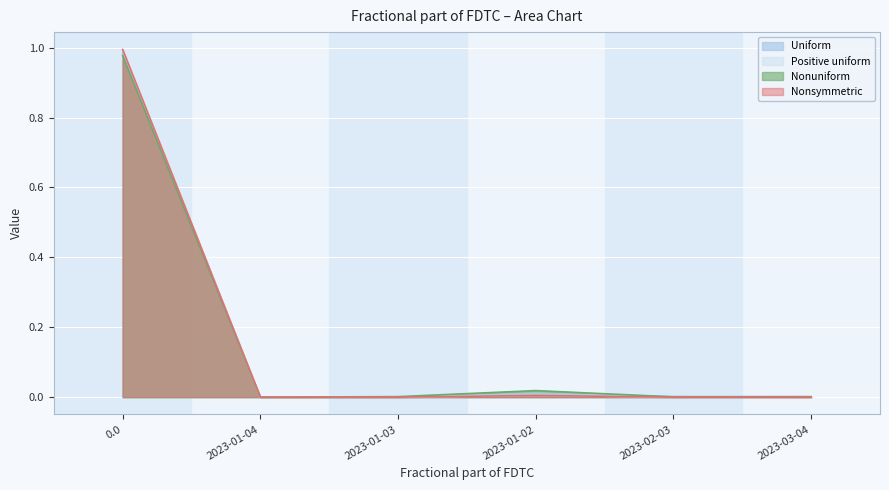

Rank the series at 2023-01-04 from lowest to highest value.

Uniform, Nonuniform, Positive uniform, Nonsymmetric